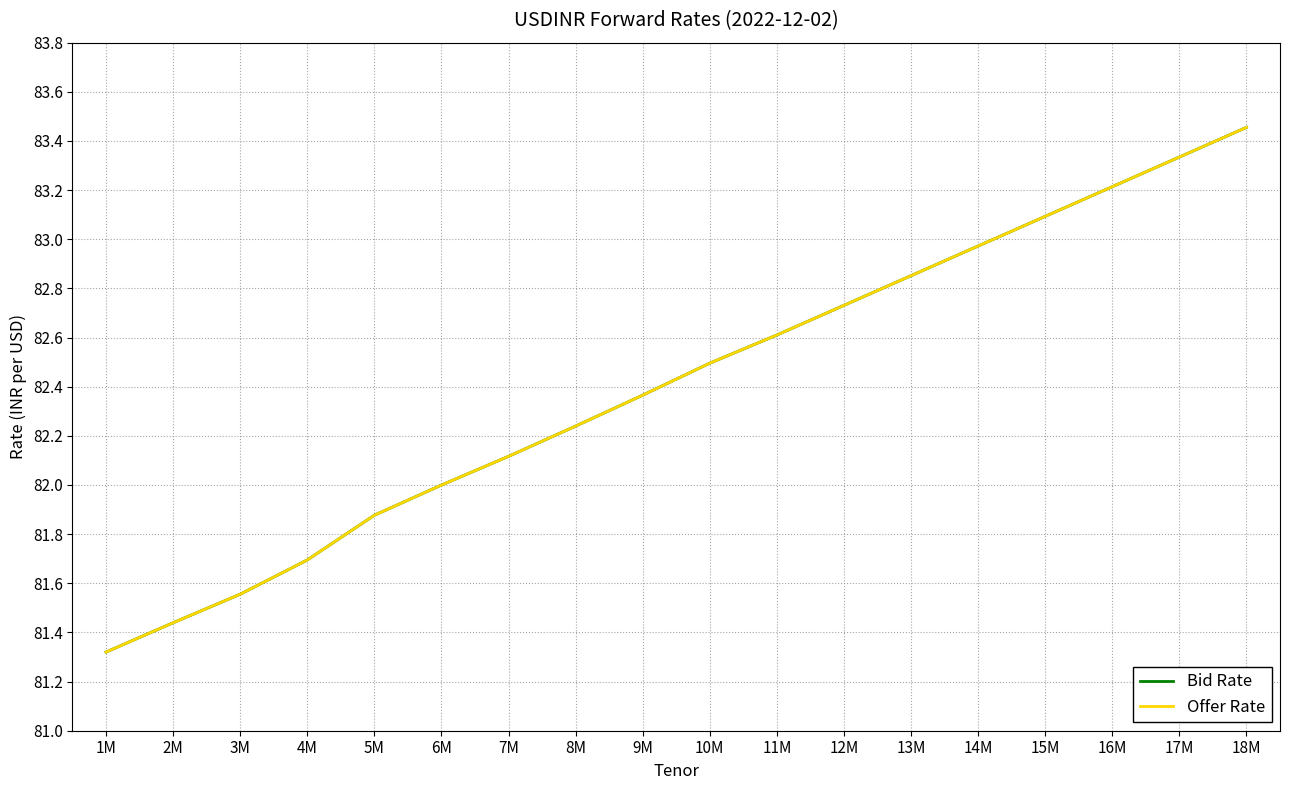

Is this an area chart (filled region under the line)?

No